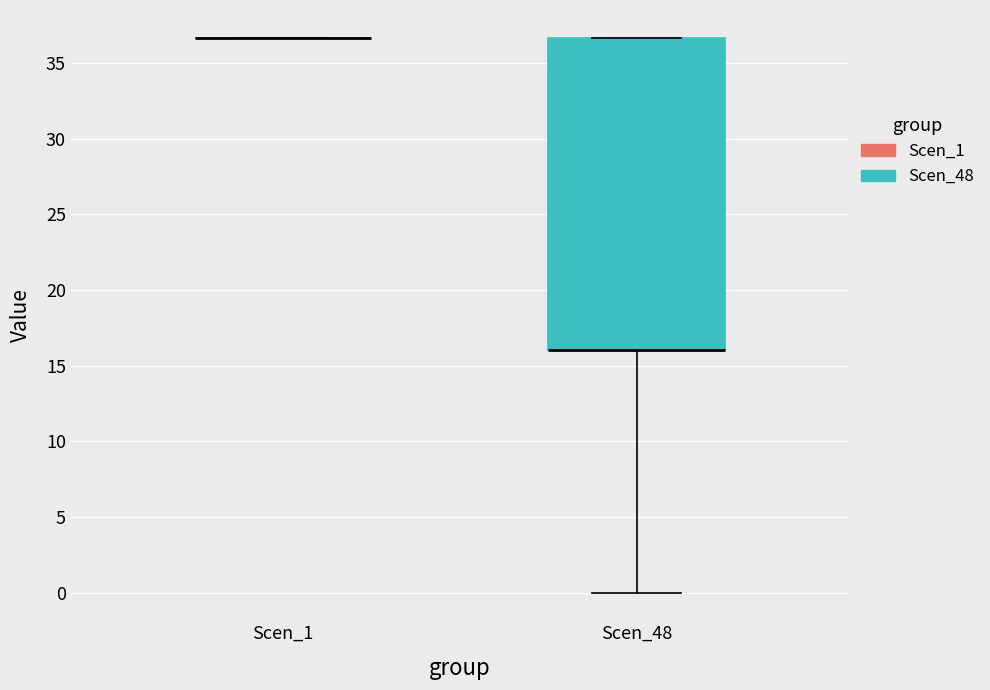

Where is the lower edge of the box for Scen_48 on the y-axis? The values are not printed on the chart, so give them approximately, as read against the axis.

16.0